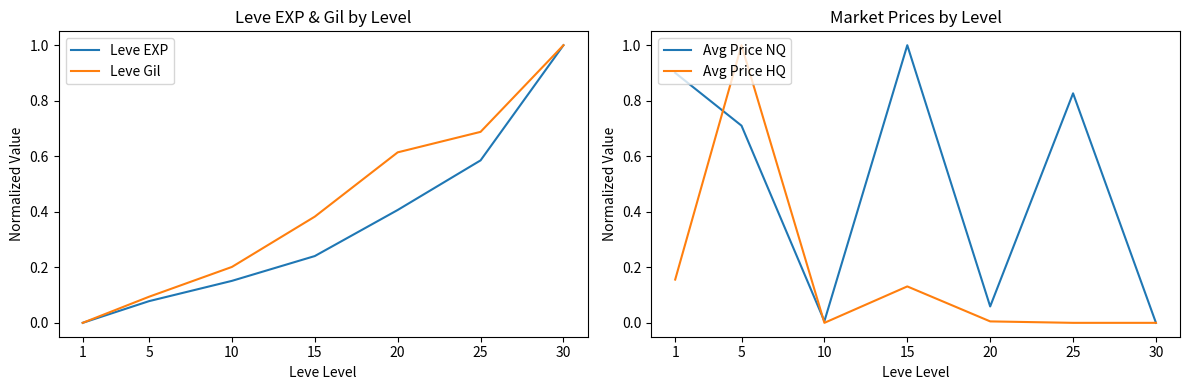

Reading left to right, list all the values displayed in this chart.

Leve EXP: 0.0	0.1	0.2	0.2	0.4	0.6	1.0
Leve Gil: 0.0	0.1	0.2	0.4	0.6	0.7	1.0
Avg Price NQ: 0.9	0.7	0.0	1.0	0.1	0.8	0.0
Avg Price HQ: 0.2	1.0	0.0	0.1	0.0	0.0	0.0